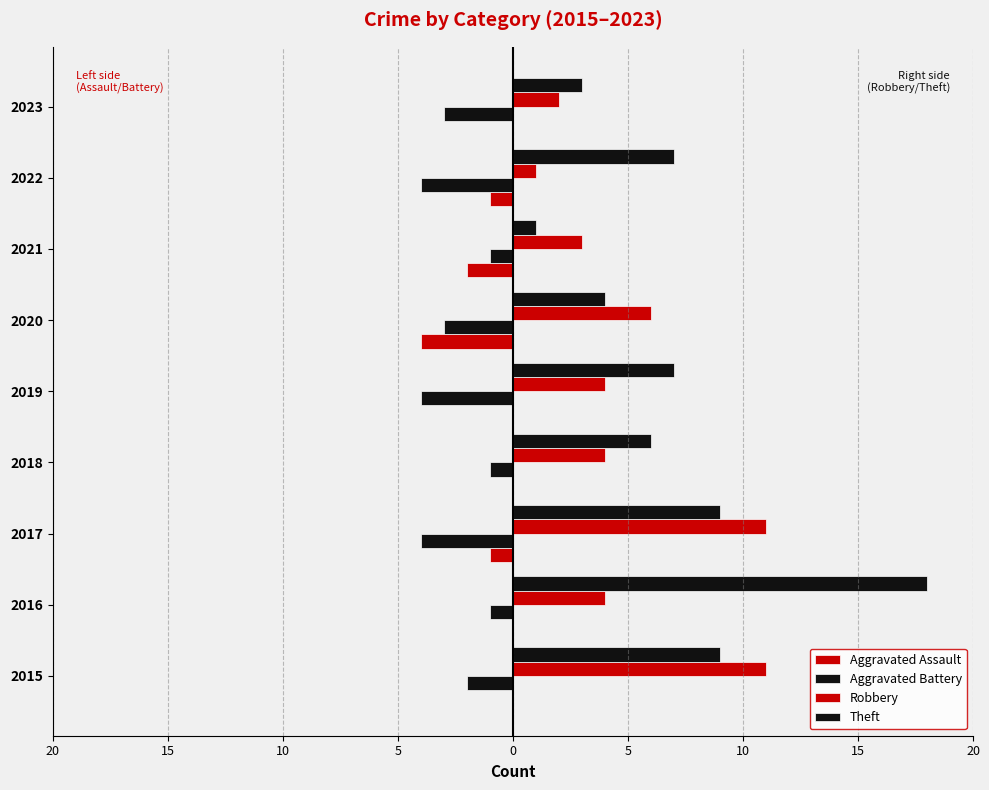

Reading left to right, what are all the values shown in this chart?

Aggravated Assault: 0	0	-1	0	0	-4	-2	-1	0
Aggravated Battery: -2	-1	-4	-1	-4	-3	-1	-4	-3
Robbery: 11	4	11	4	4	6	3	1	2
Theft: 9	18	9	6	7	4	1	7	3